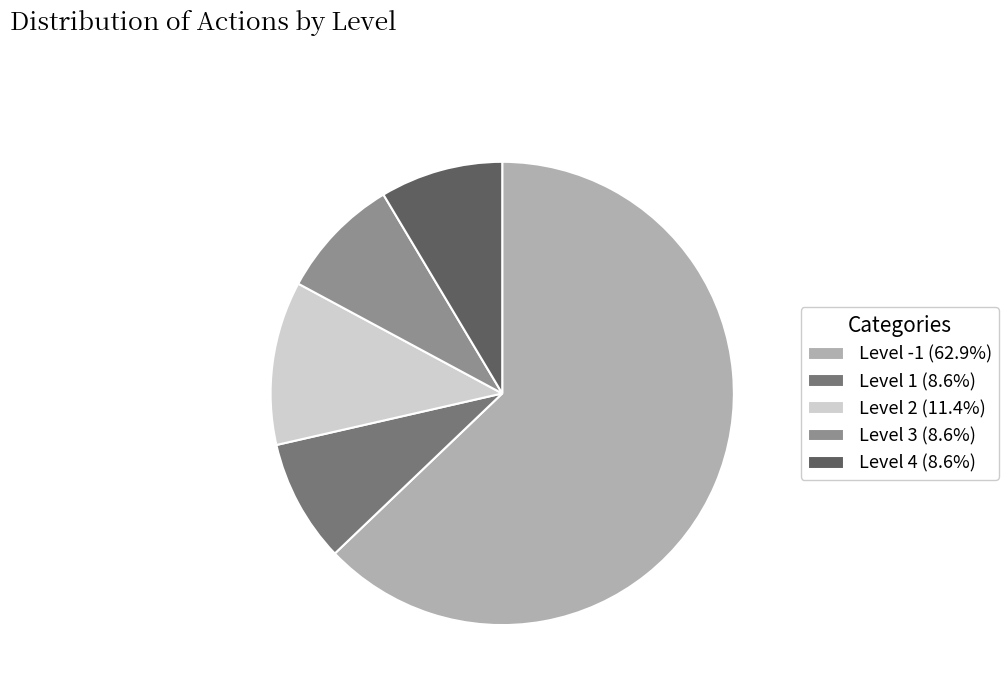

Approximately how many times larger is the value at Level 4 (8.6%) compared to Level 3 (8.6%)?

1.0